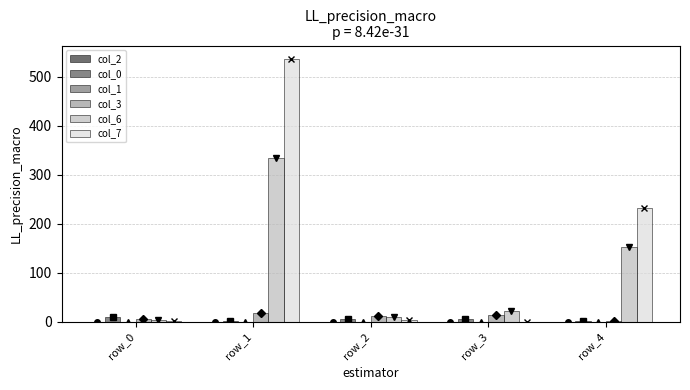

Which series has the largest range (max minus min)?

col_7